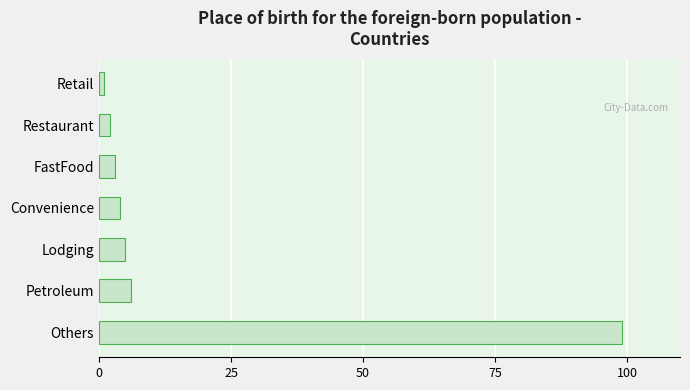

What is the maximum value shown in the chart?

99